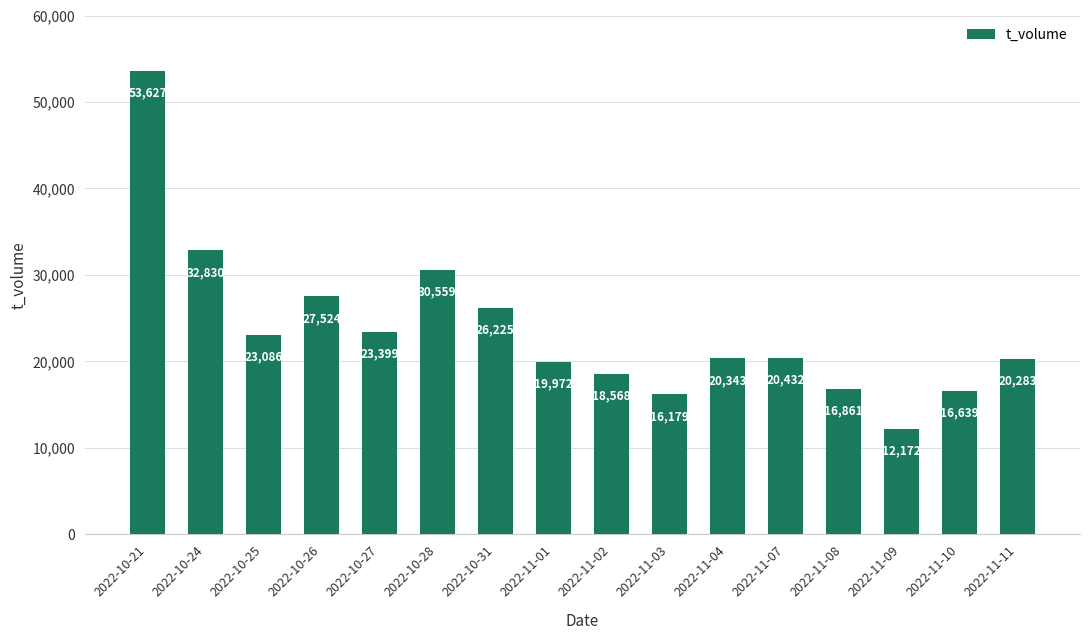

Rank the categories by value from lowest to highest.

2022-11-09, 2022-11-03, 2022-11-10, 2022-11-08, 2022-11-02, 2022-11-01, 2022-11-11, 2022-11-04, 2022-11-07, 2022-10-25, 2022-10-27, 2022-10-31, 2022-10-26, 2022-10-28, 2022-10-24, 2022-10-21